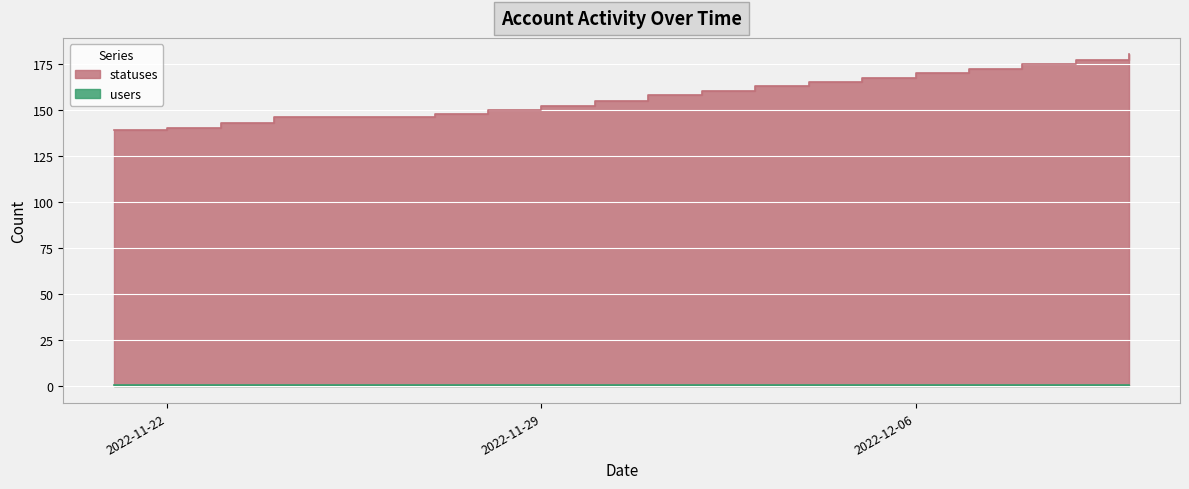

Reading left to right, list all the values displayed in this chart.

2022-11-21=139	2022-11-22=140	2022-11-23=143	2022-11-24=146	2022-11-25=146	2022-11-26=146	2022-11-27=148	2022-11-28=150	2022-11-29=152	2022-11-30=155	2022-12-01=158	2022-12-02=160	2022-12-03=163	2022-12-04=165	2022-12-05=167	2022-12-06=170	2022-12-07=172	2022-12-08=175	2022-12-09=177	2022-12-10=180